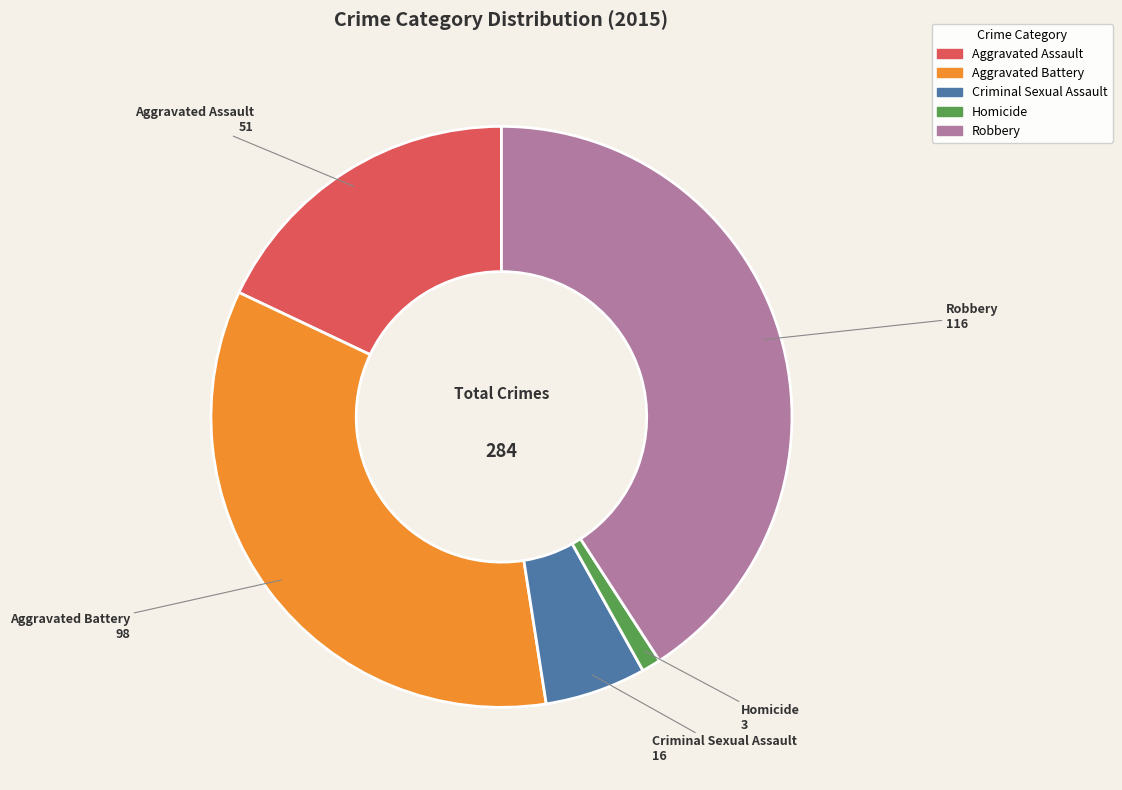

Is the sum of Homicide and Aggravated Battery greater than half?

No